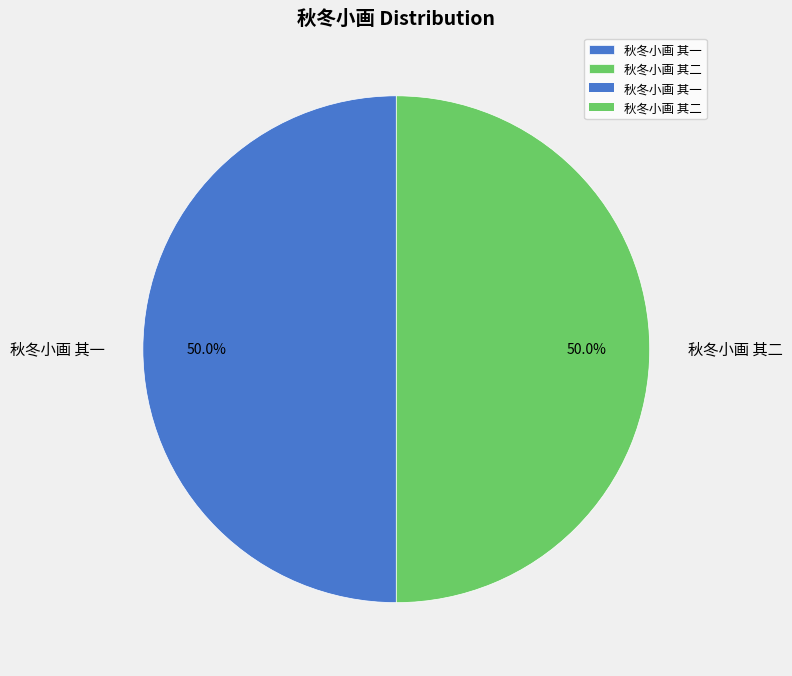

What is the ratio of the value at 秋冬小画 其一 to the value at 秋冬小画 其二?

1.0